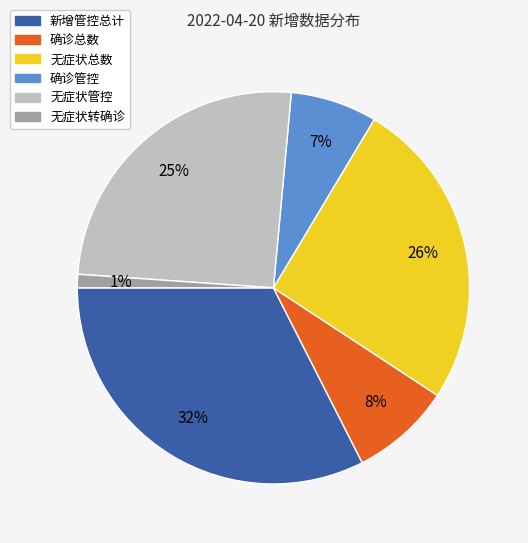

Combined, do 新增管控总计 and 无症状管控 account for over 50%?

Yes